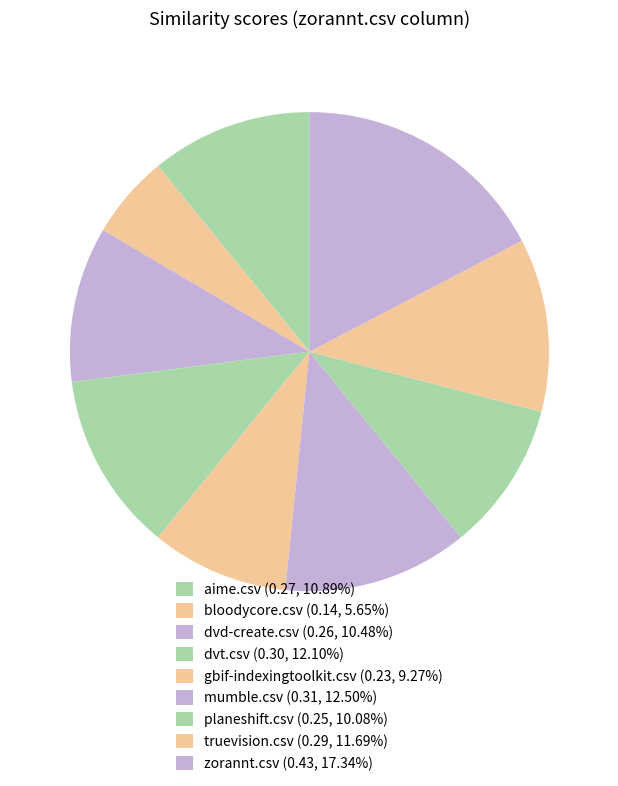

How many segments does this pie chart have?

9